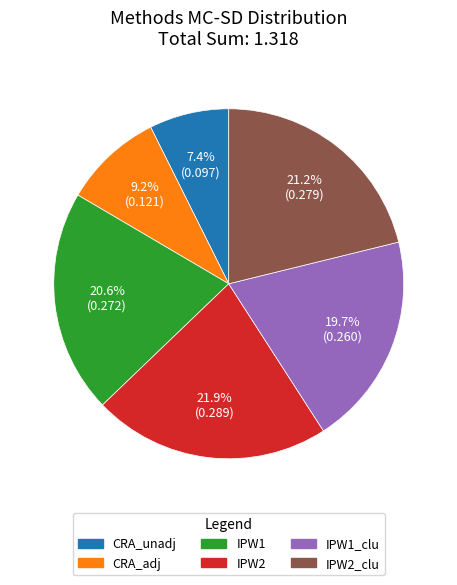

Combined, do IPW1_clu and IPW2_clu account for over 50%?

No